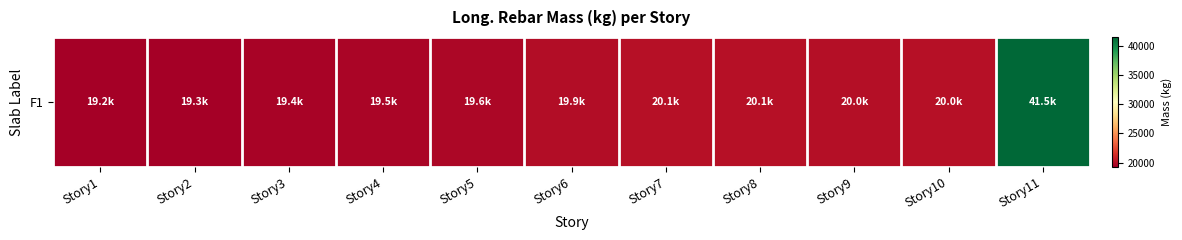

The value at Story11 is 41498.7. True or false?

True